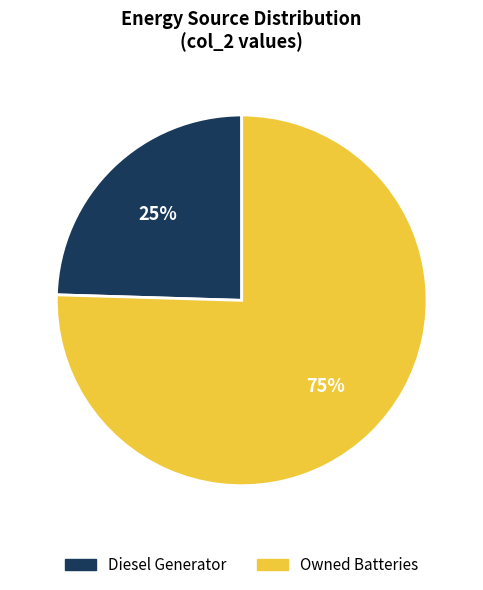

To the nearest percent, what is the average slice percentage?

50%